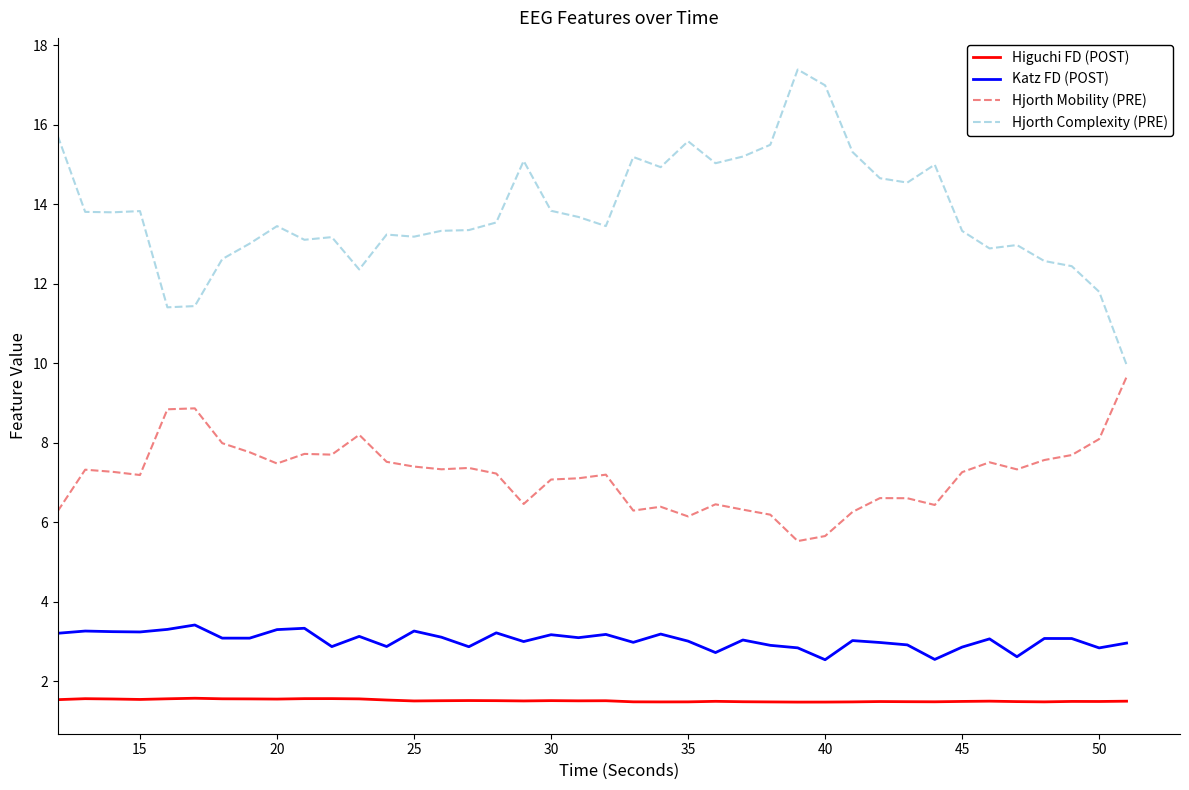

What is the average value of the Hjorth Complexity (PRE) series?

13.8